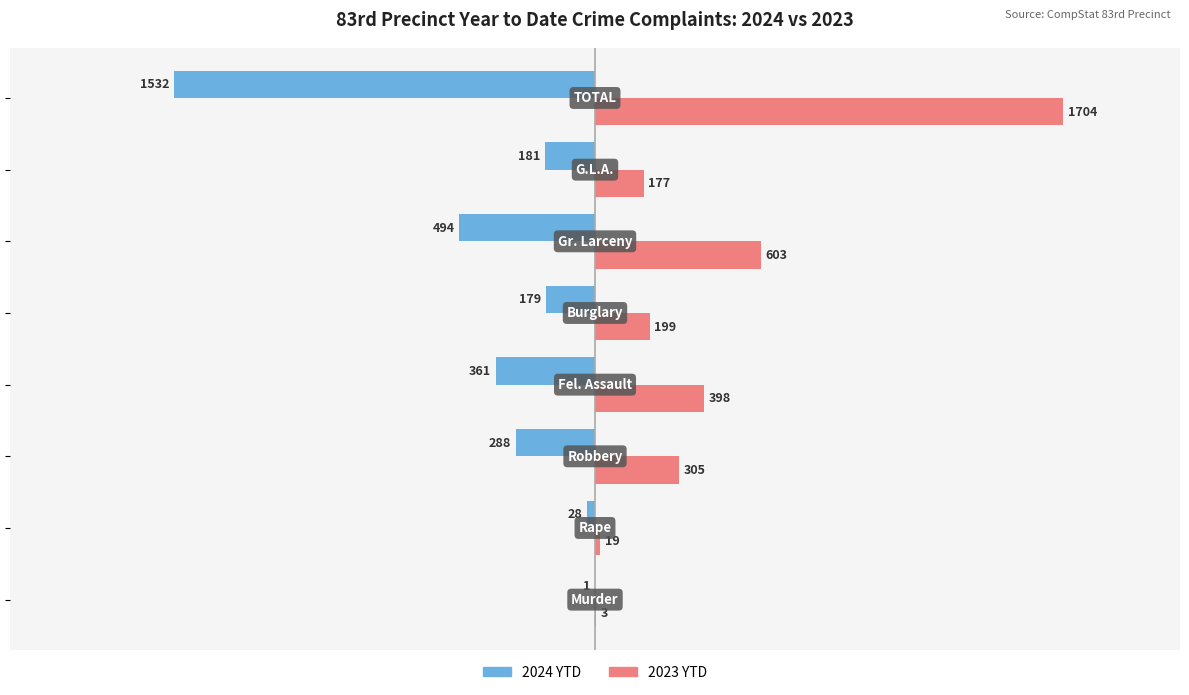

Which series has the largest total across all categories?

2023 YTD